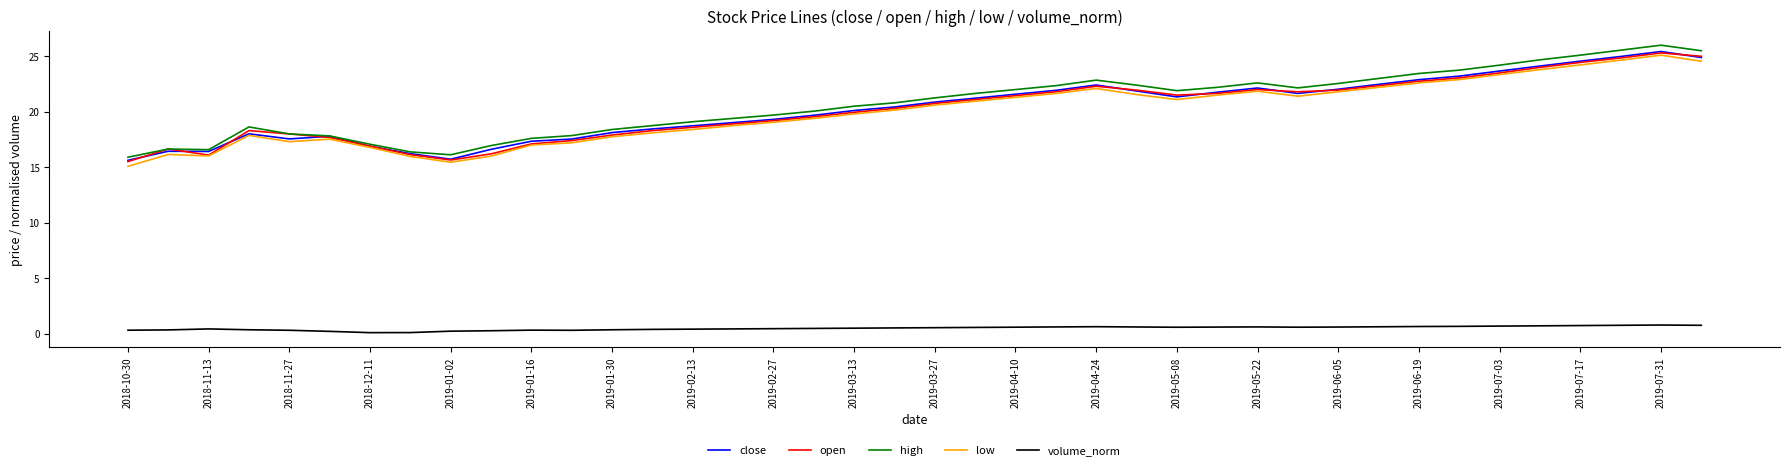

True or false: volume_norm and close intersect in this chart.

False